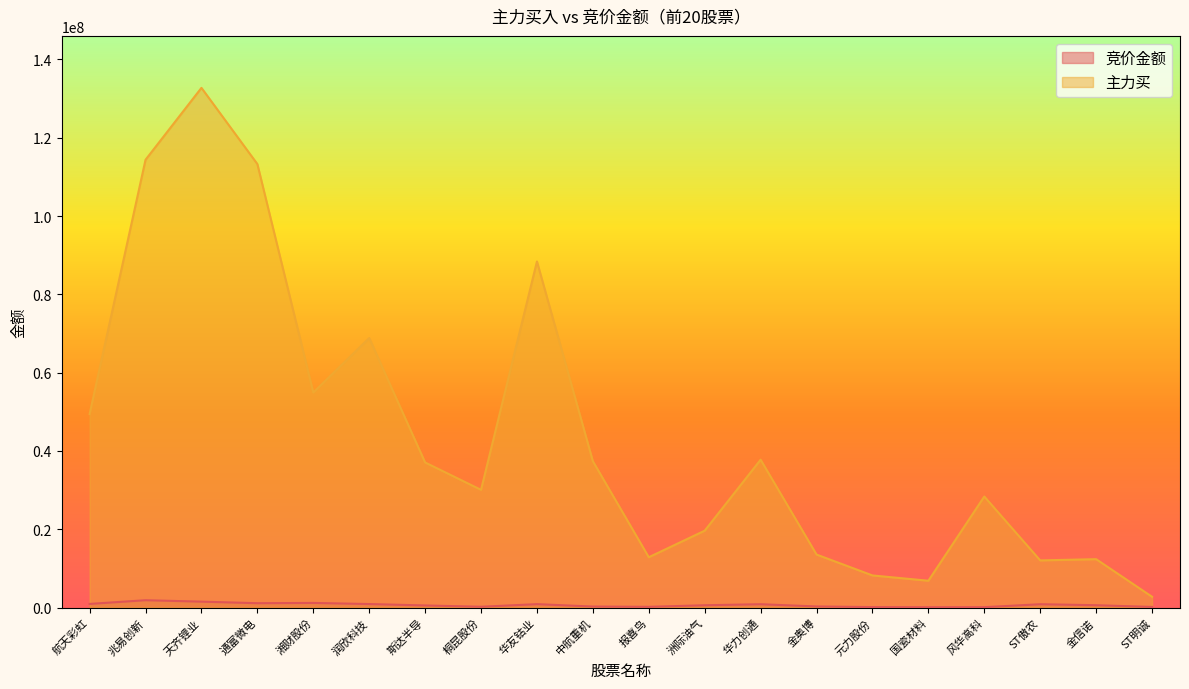

What is the highest value of the 竞价金额 series?

1878540